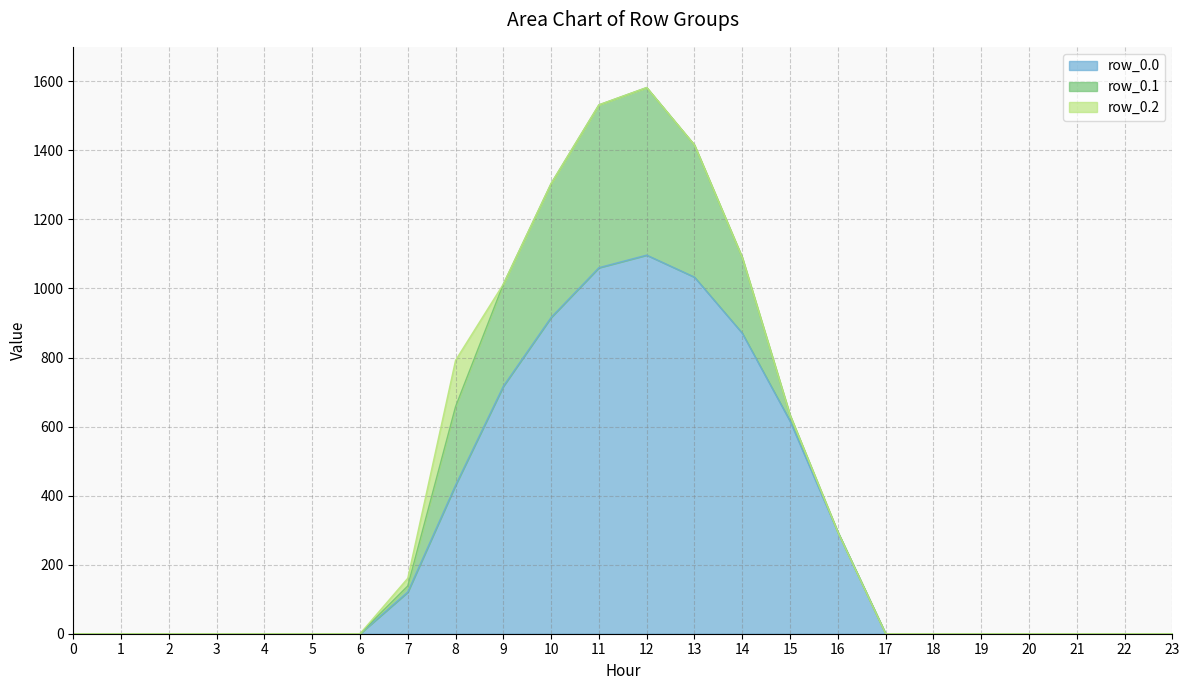

How many values in row_0.1 are above zero?

9